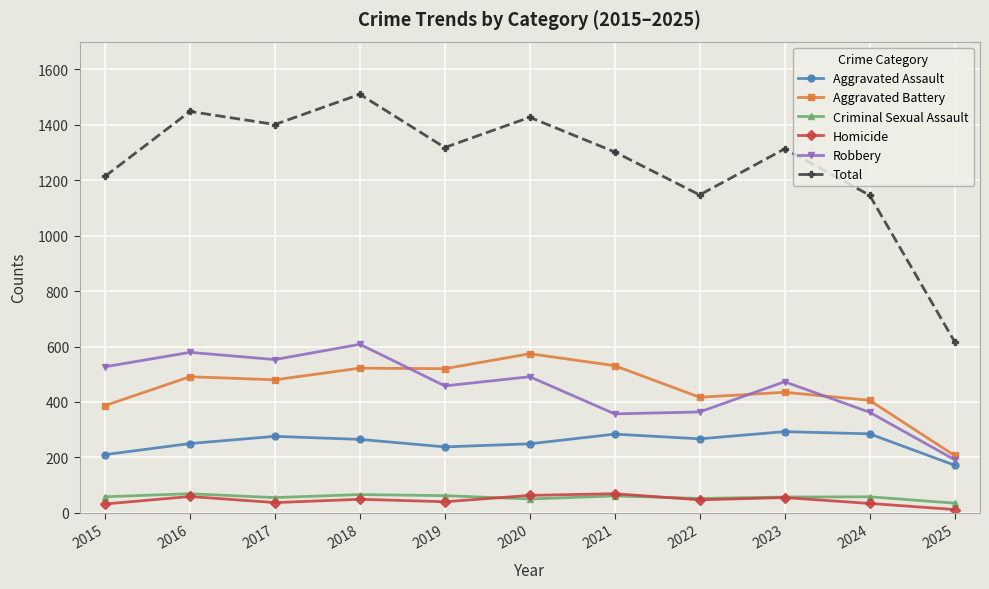

What is the lowest value of the Criminal Sexual Assault series?

35